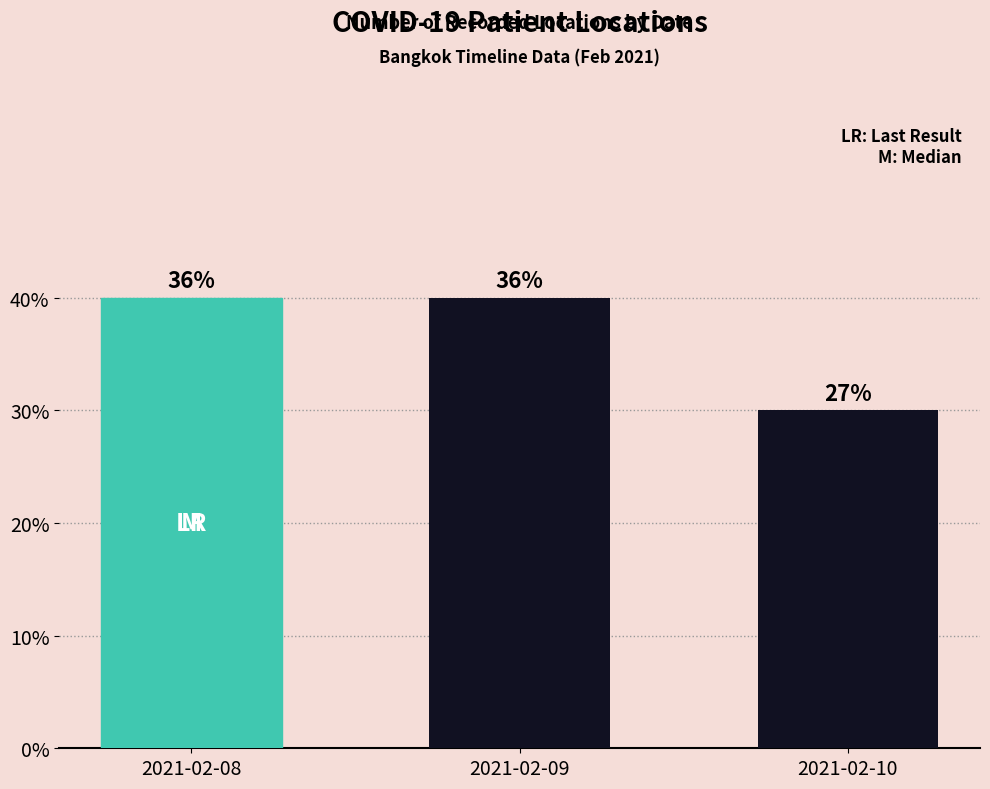

Are the bars grouped side by side (vs. stacked)?

No